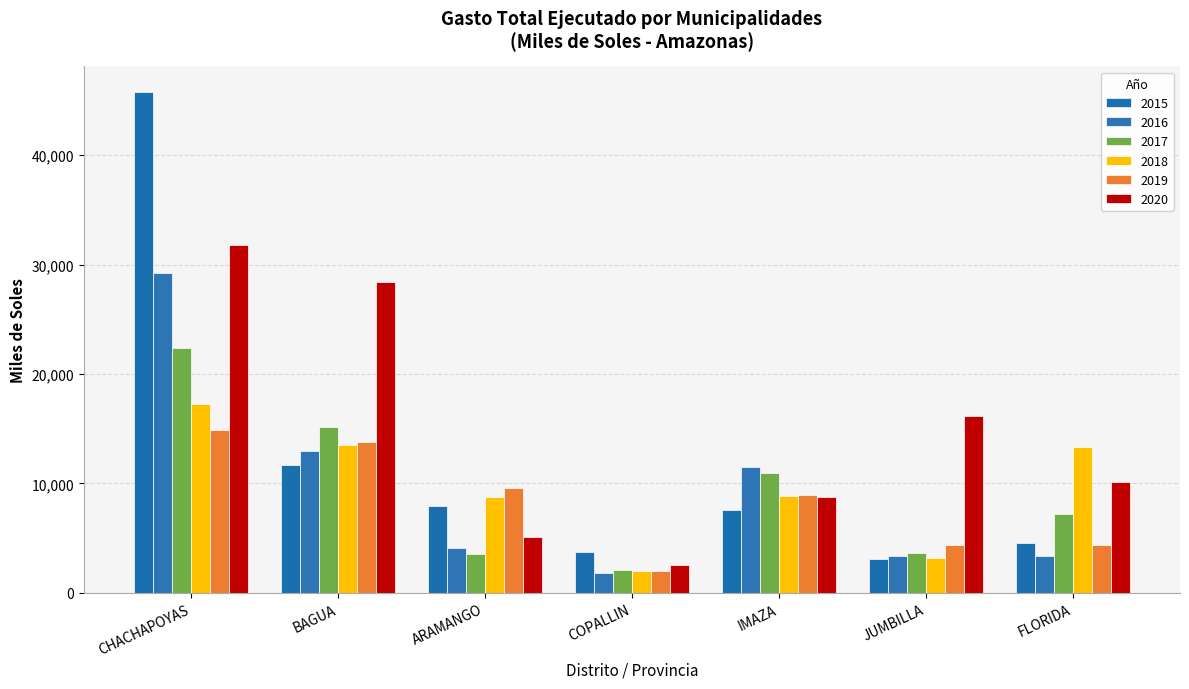

How many bars are there in total?

42